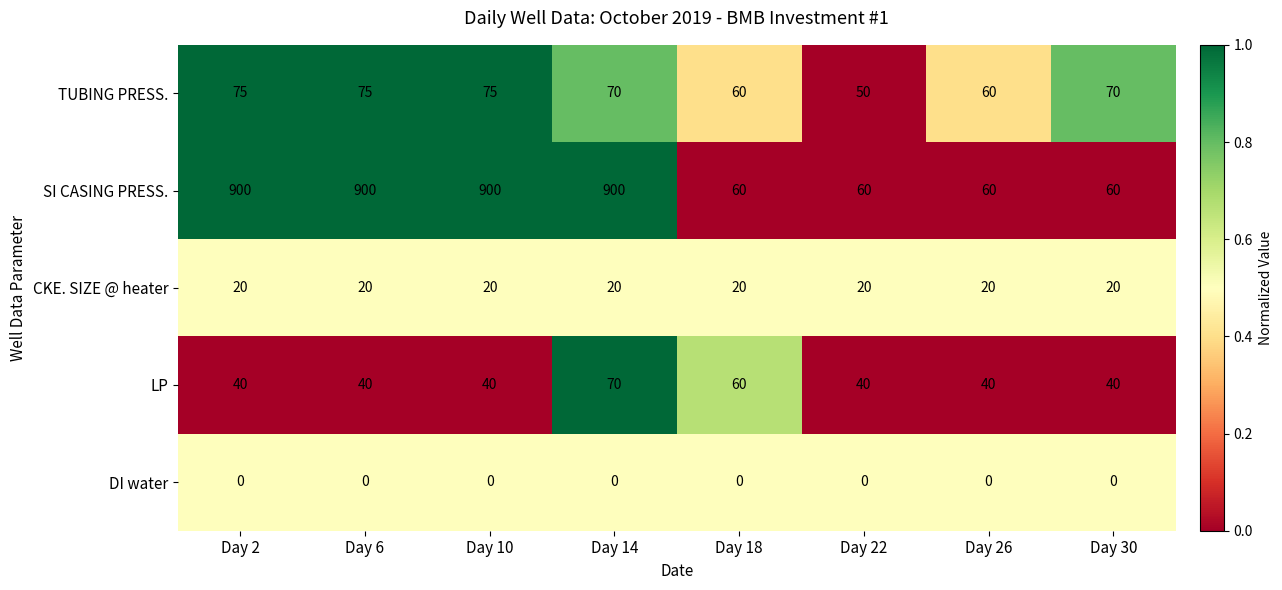

True or false: CKE. SIZE @ heater has a value of 20 at Day 2.

True